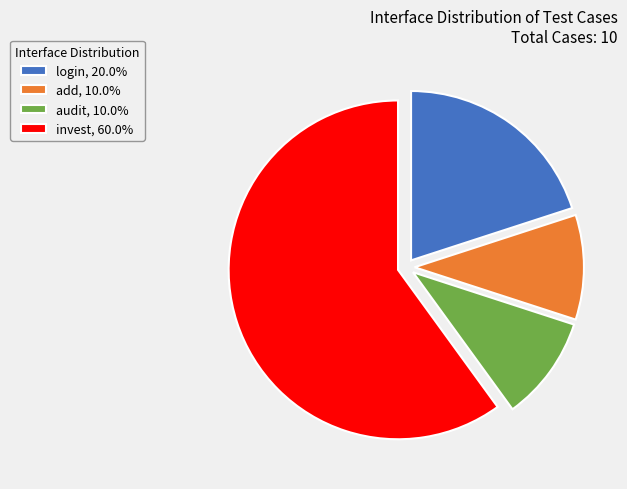

How many slices are in this pie chart?

4